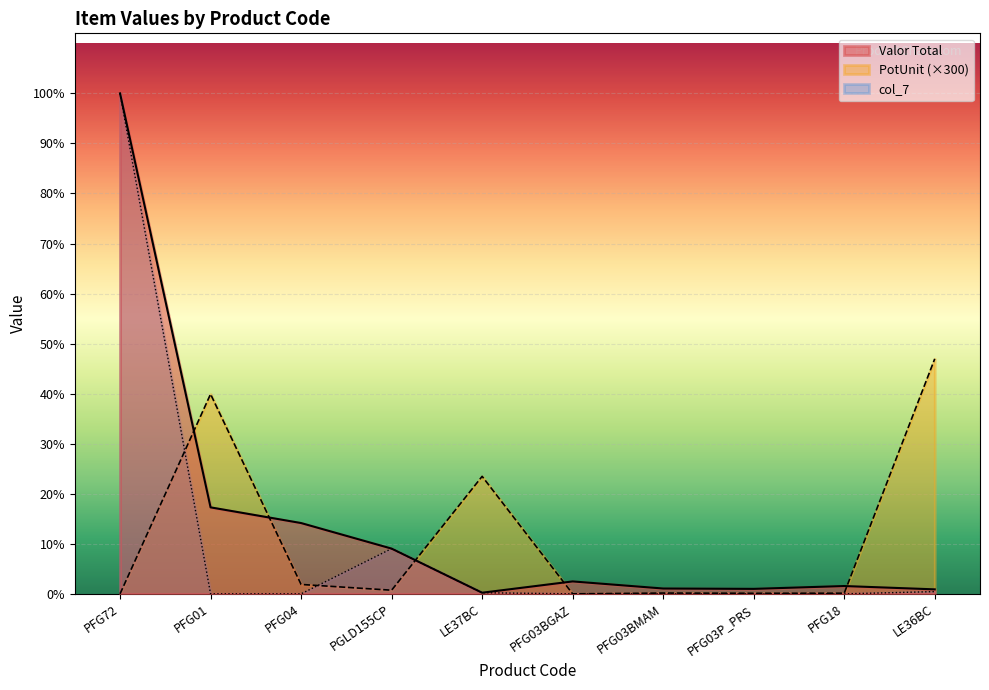

At which category does col_7 reach its first local peak?

PGLD155CP